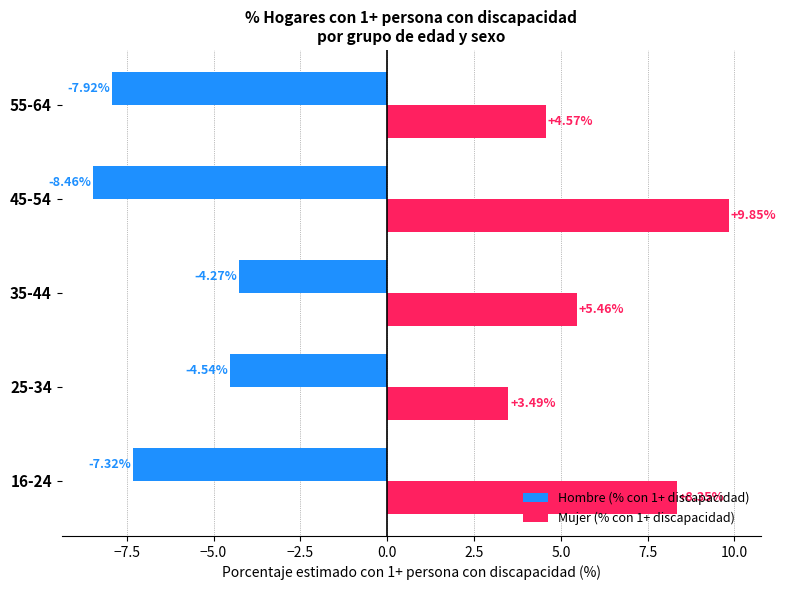

Which series has the widest spread of values?

Mujer (% con 1+ discapacidad)